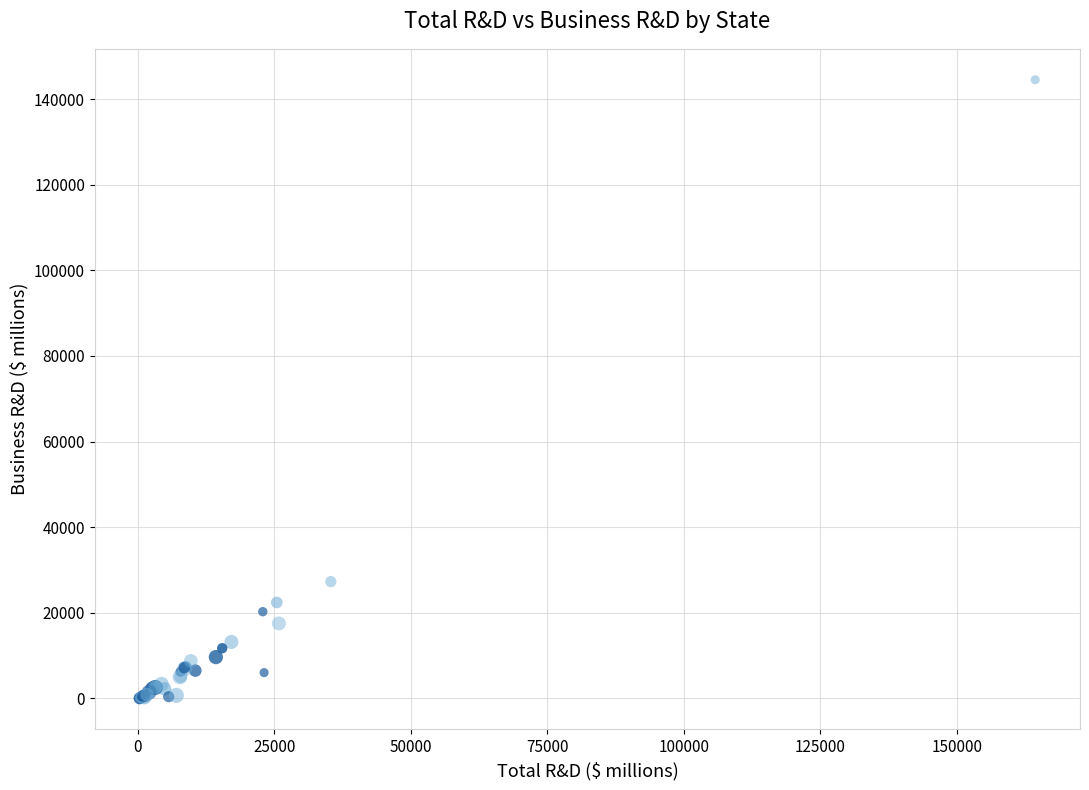

What Y value in the scatter plot is closest to 72274?

27282